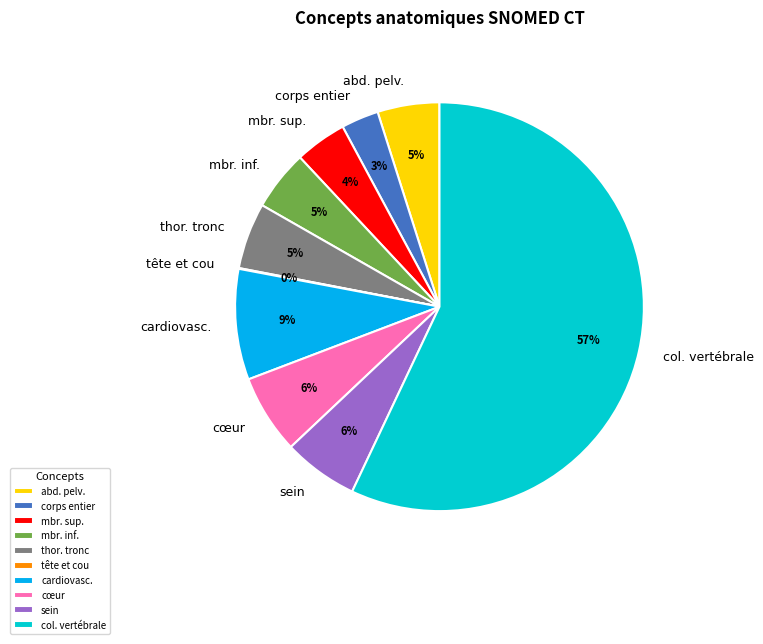

To the nearest percent, what portion does sein represent?

6%